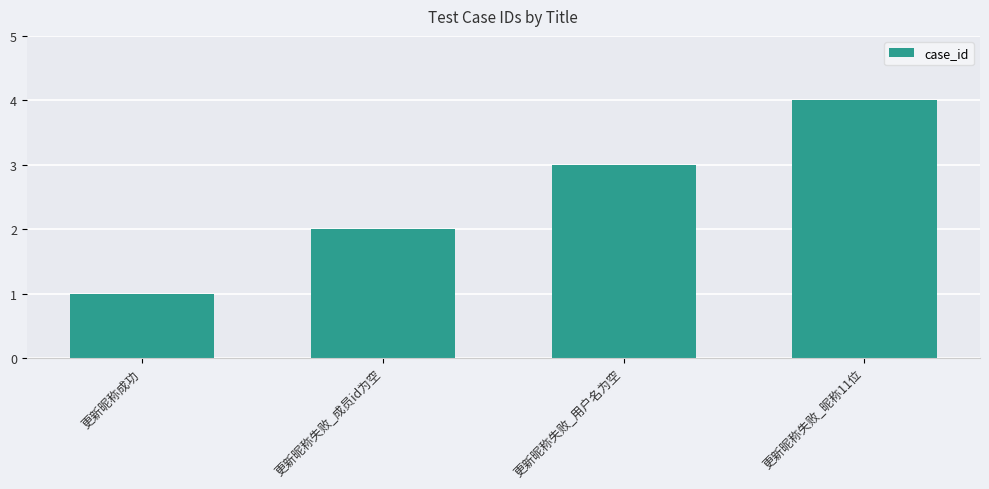

Rank the categories by value from highest to lowest.

更新昵称失败_昵称11位, 更新昵称失败_用户名为空, 更新昵称失败_成员id为空, 更新昵称成功